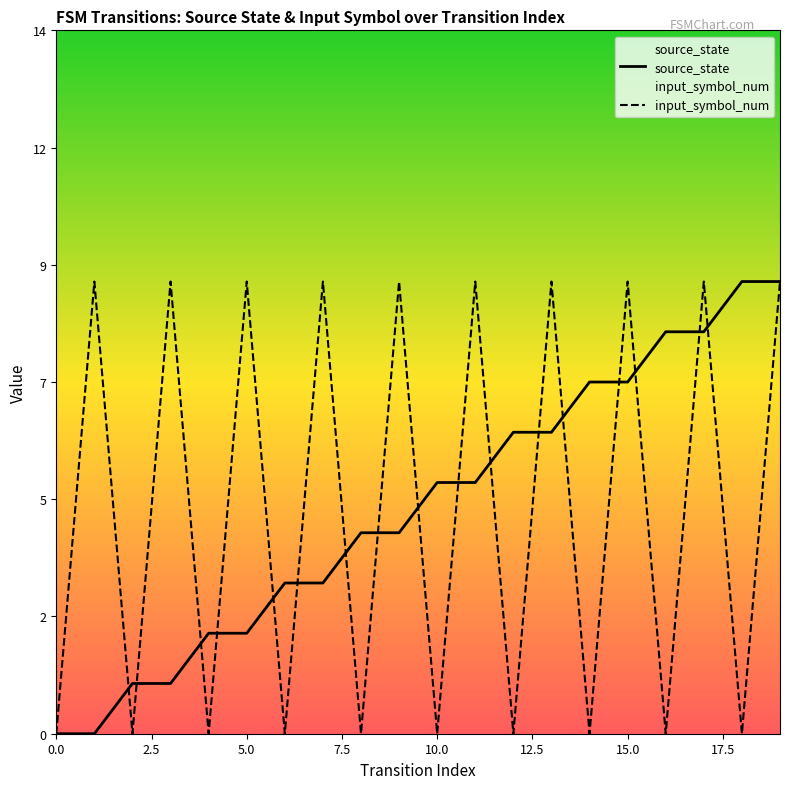

The value of source_state at 9 is 2. True or false?

False